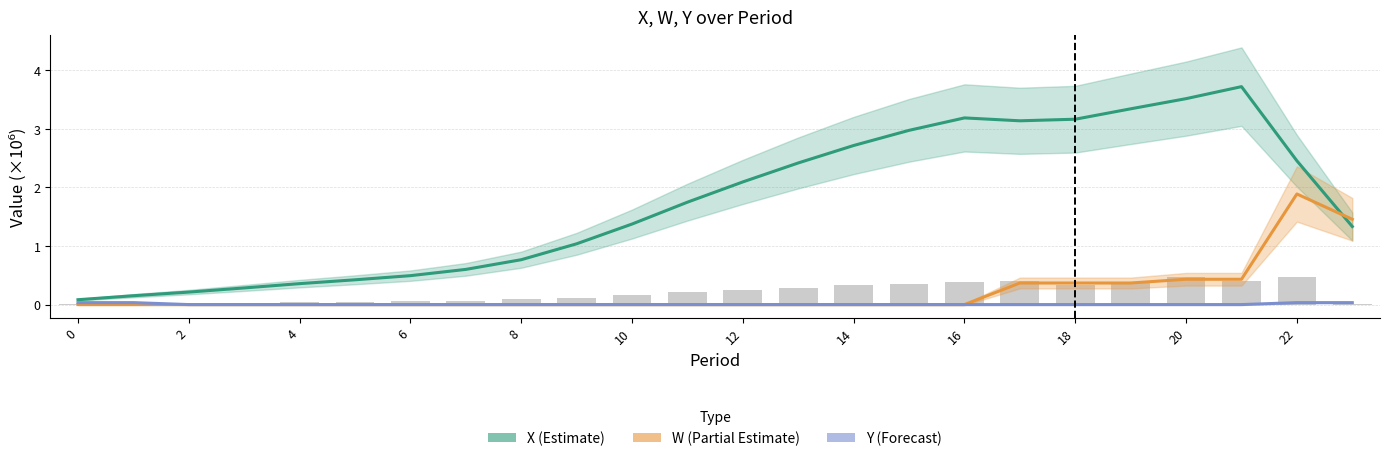

The value of Y (Forecast) at 2 is 0.0. True or false?

True